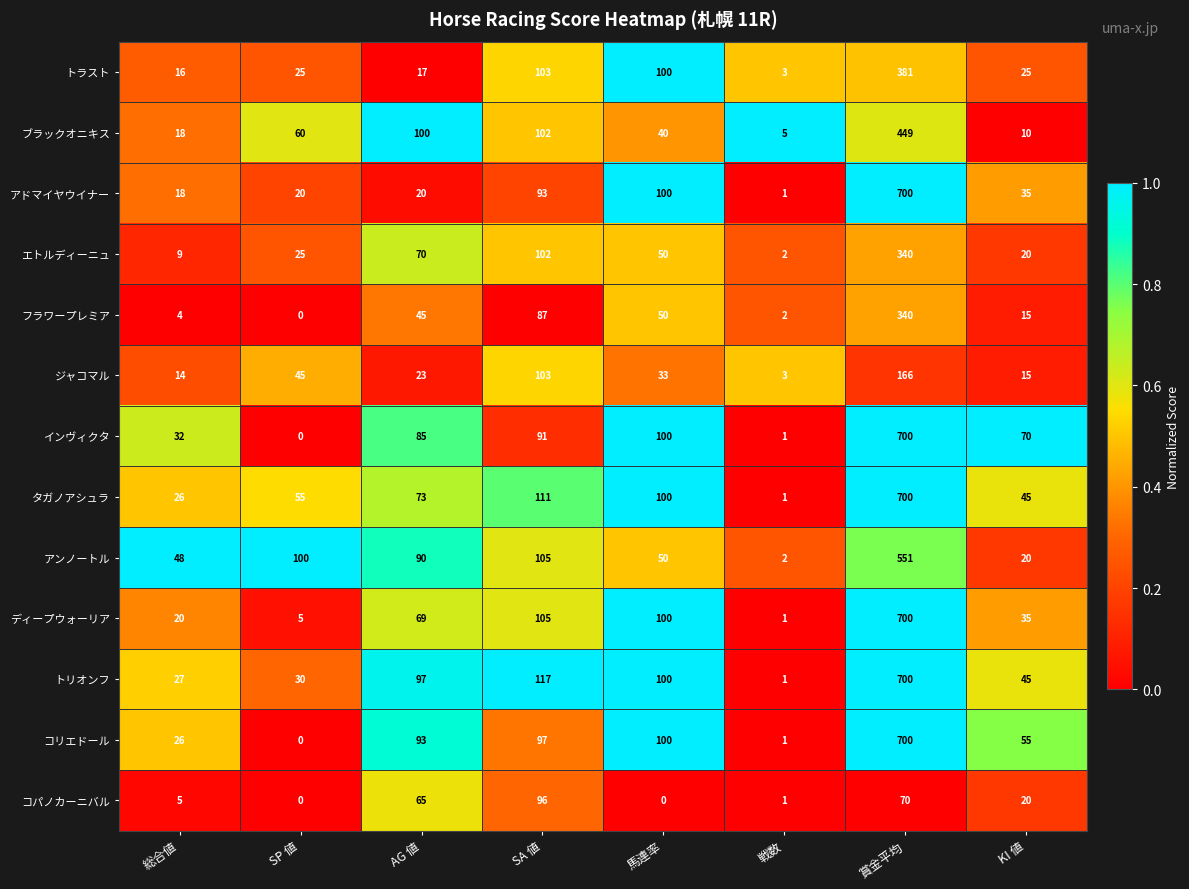

How many data points in アンノートル are less than 90?

4